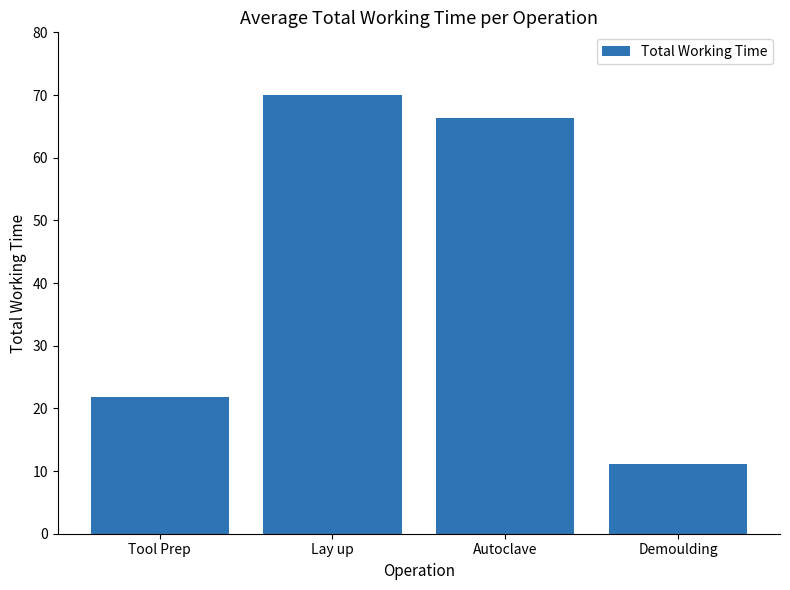

The value at Tool Prep is 21.8. True or false?

True